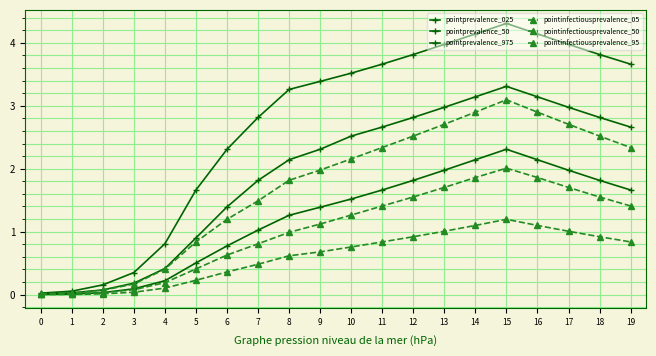

How many lines are shown in the chart?

6